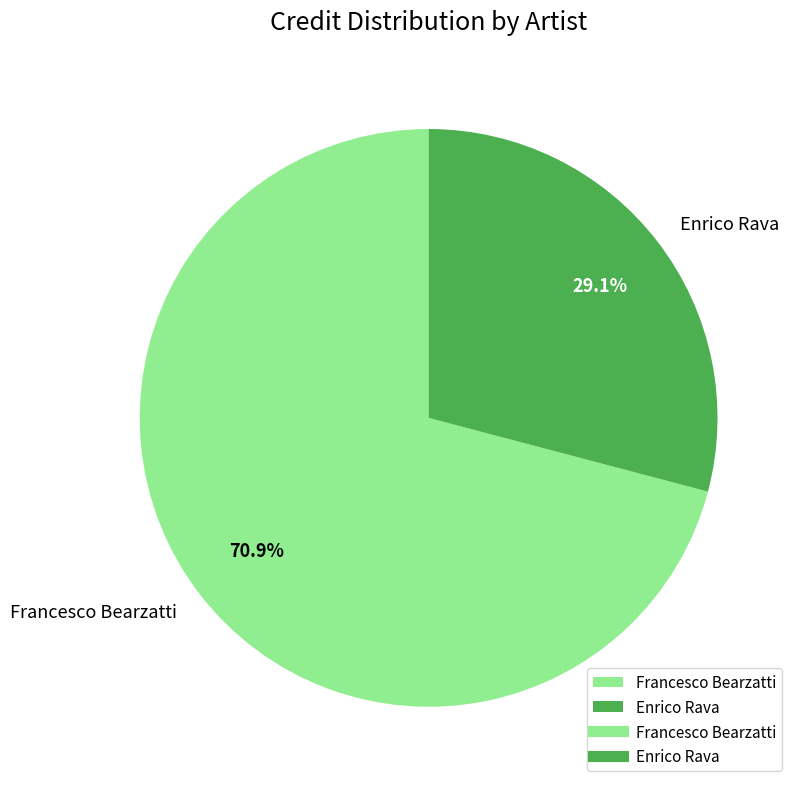

What is the smallest slice in the pie chart?

Enrico Rava